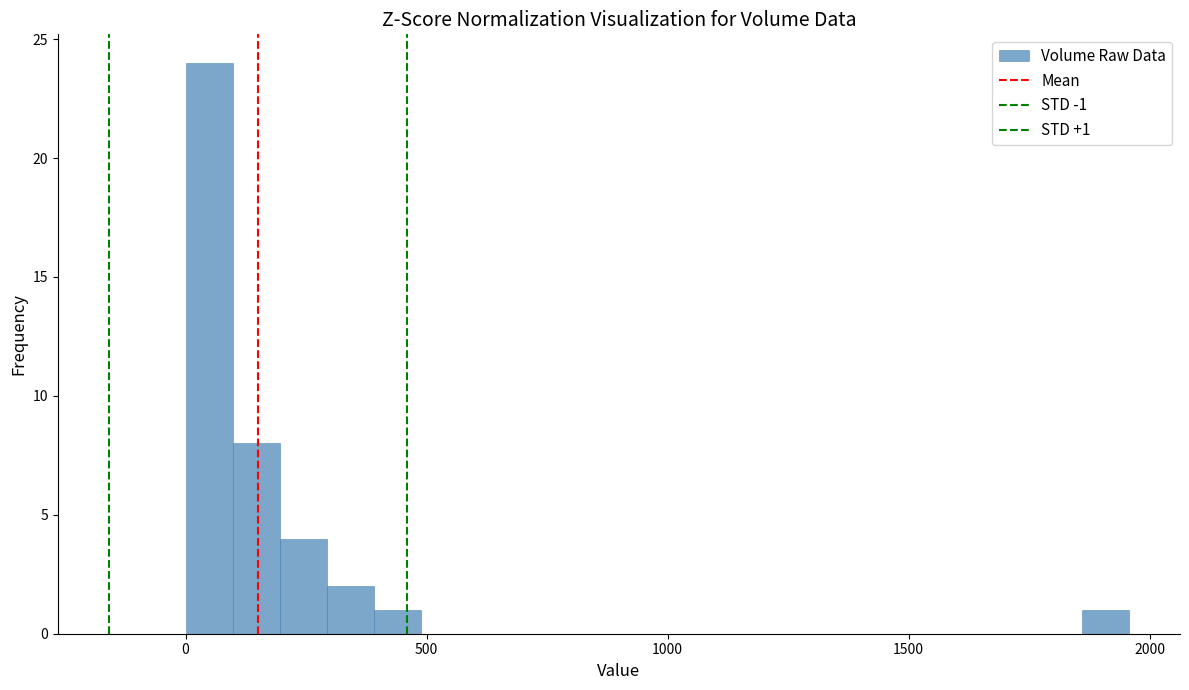

Around what value on the x-axis is the tallest bar? Give the approximate position of its centre, as read against the axis.

50